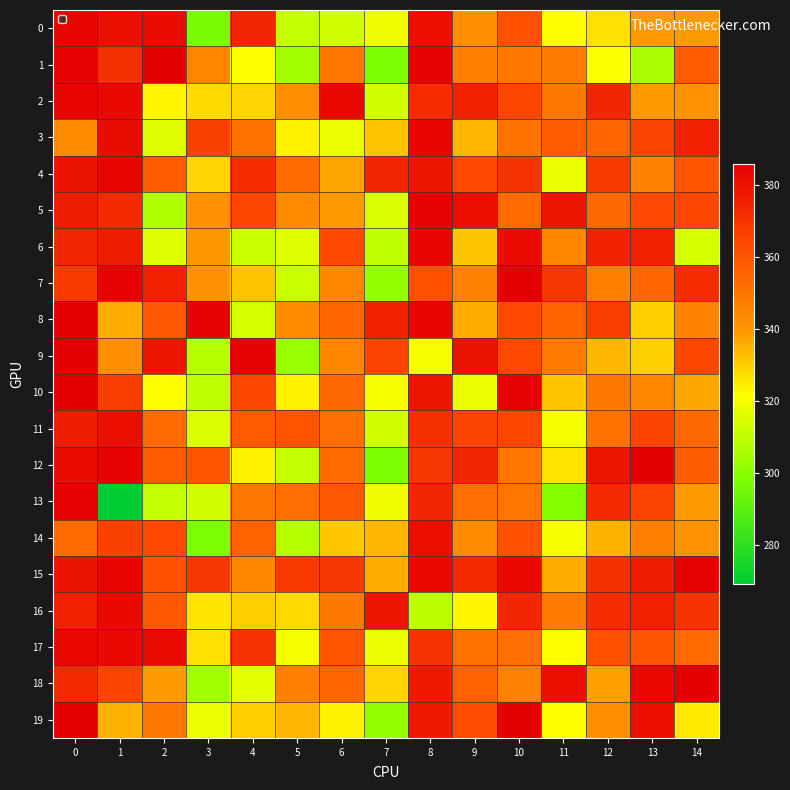

Which series has the largest range (max minus min)?

13